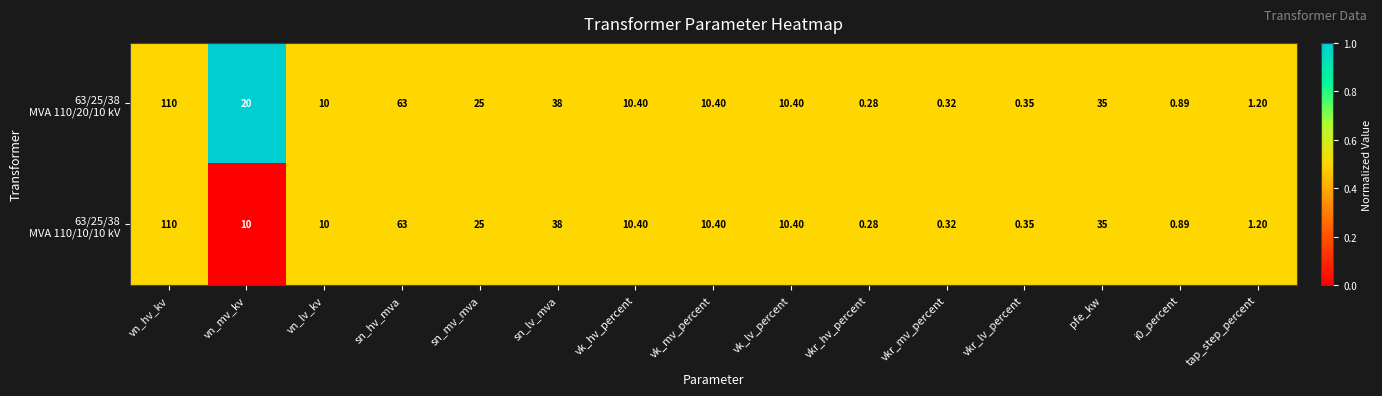

At which category does the chart reach its minimum across all series?

vkr_hv_percent